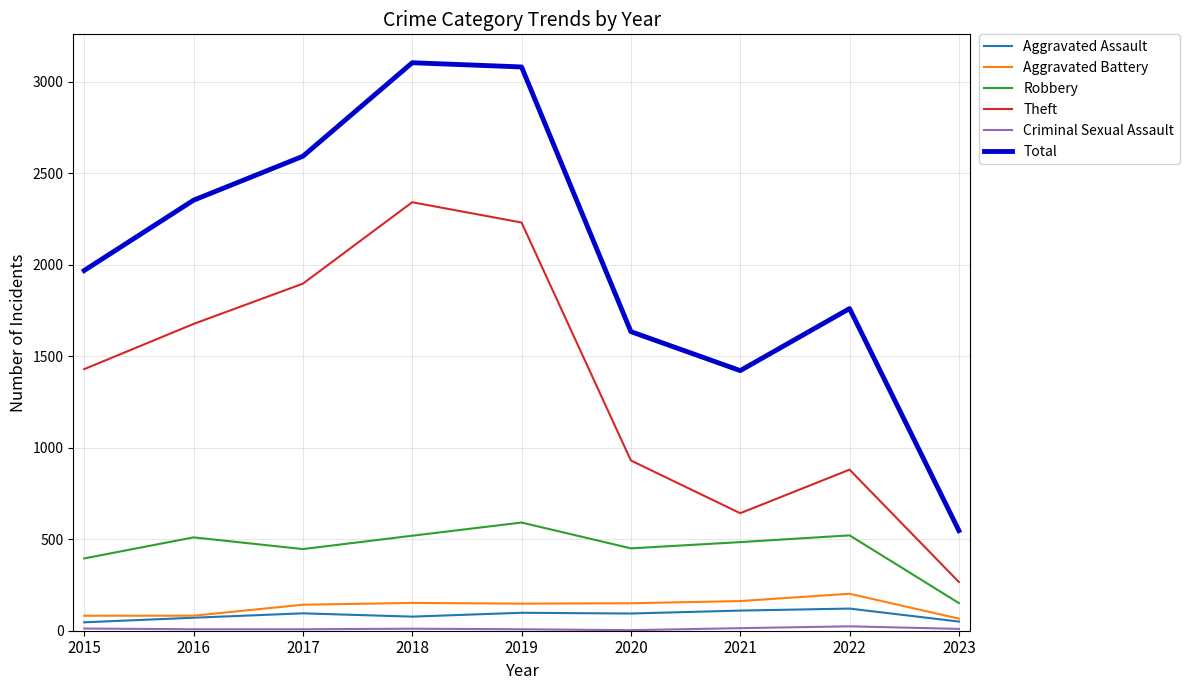

How many lines are shown in the chart?

6